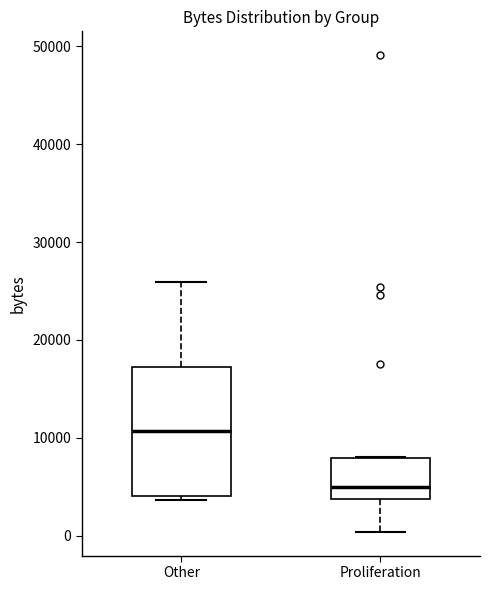

Reading left to right, read every box against the y-axis: the position of its median line, the range the box covers, and the ends of its whiskers. The values are not printed on the chart, so give them approximately, as read against the axis.

Other: median 11000, box 4000 to 17000, whiskers 4000 (just below the box's lower edge) to 26000
Proliferation: median 5000, box 4000 to 8000, whiskers 0 to 8000